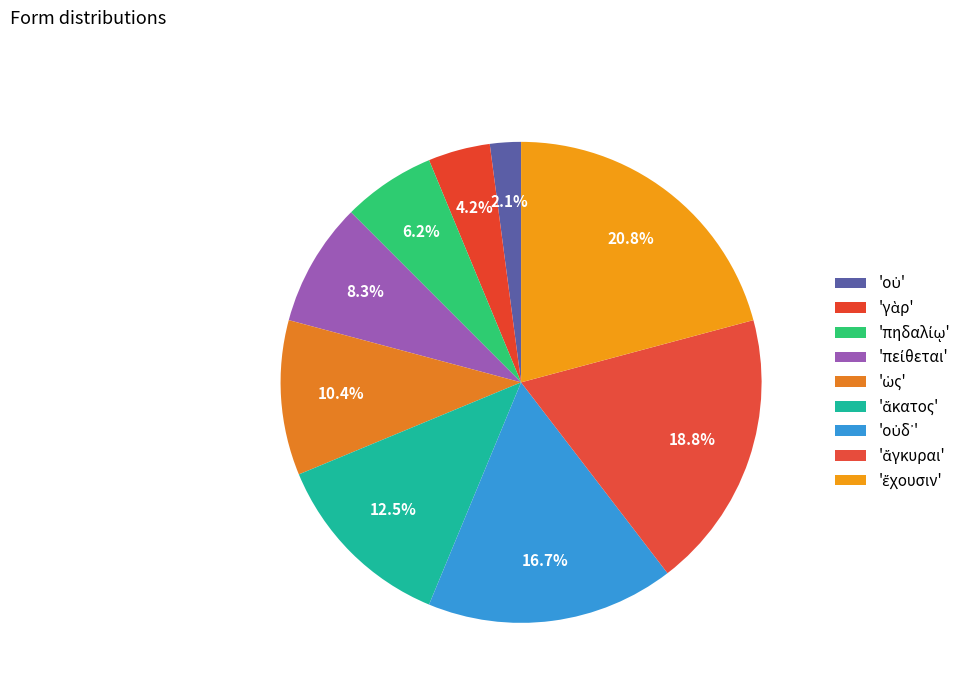

Which category has the smallest portion of the pie?

οὐ